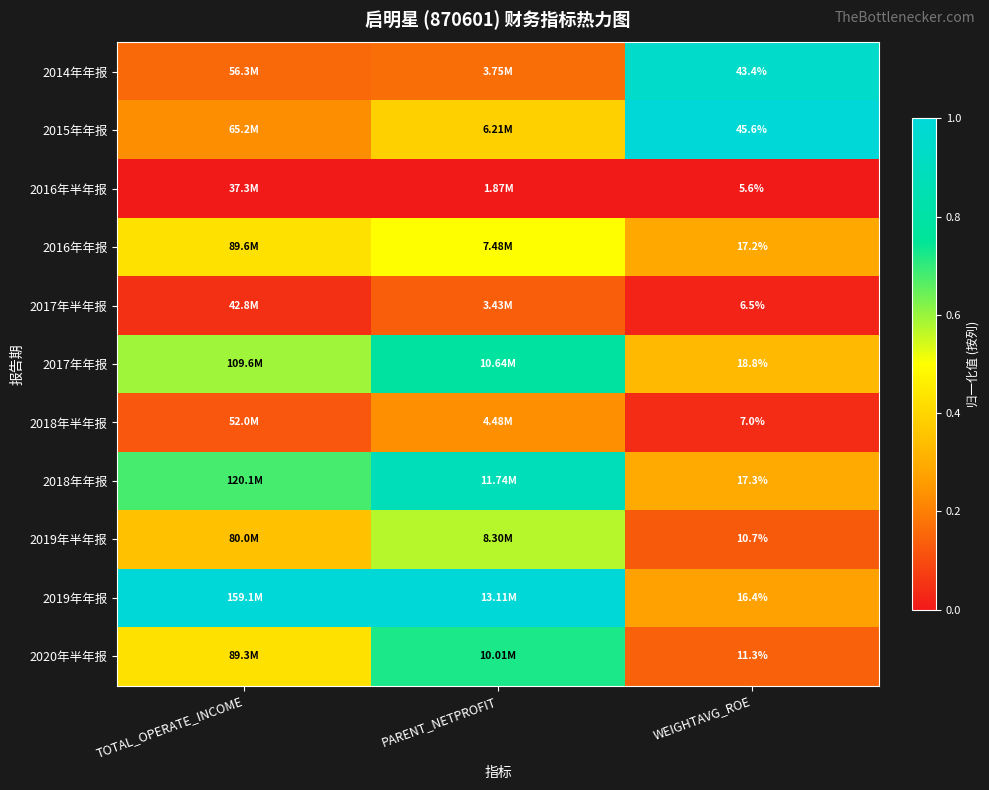

The value of 2018年年报 at PARENT_NETPROFIT is 1.2. True or false?

False